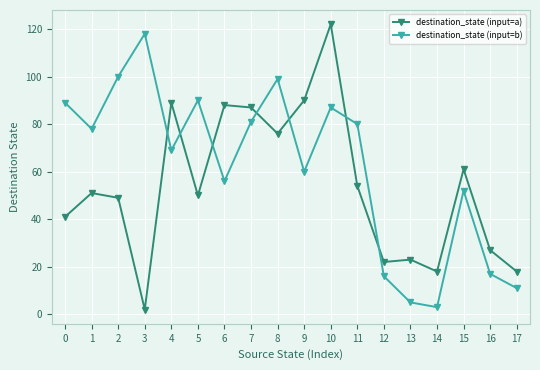

Which label corresponds to the largest value in the chart?

10